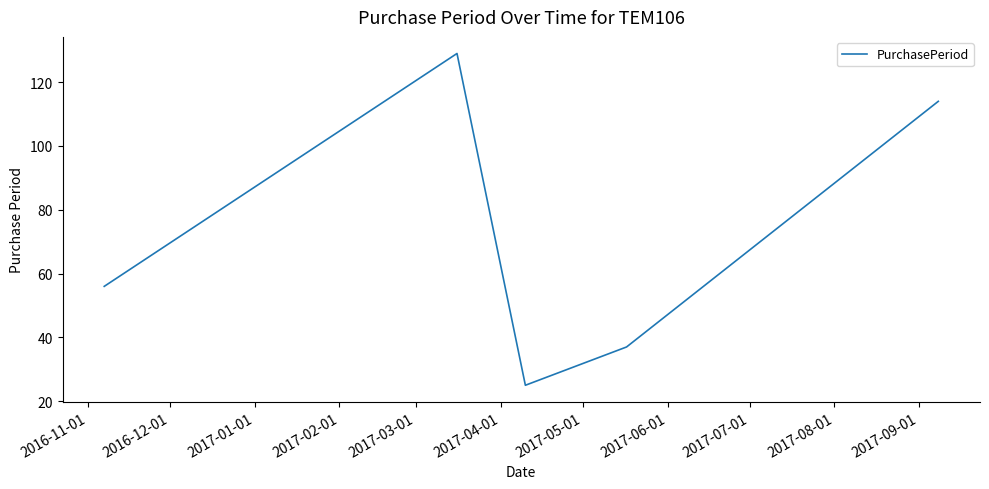

How many lines are shown in the chart?

1